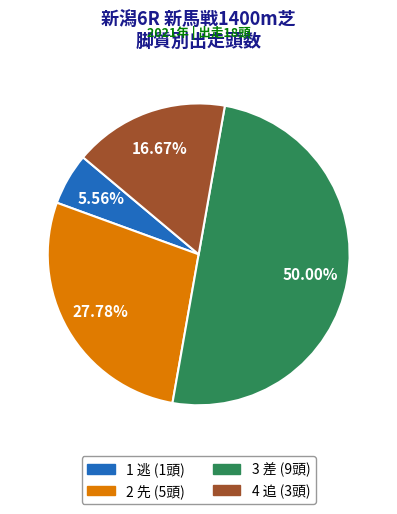

To the nearest percent, what portion does 4 追 represent?

17%